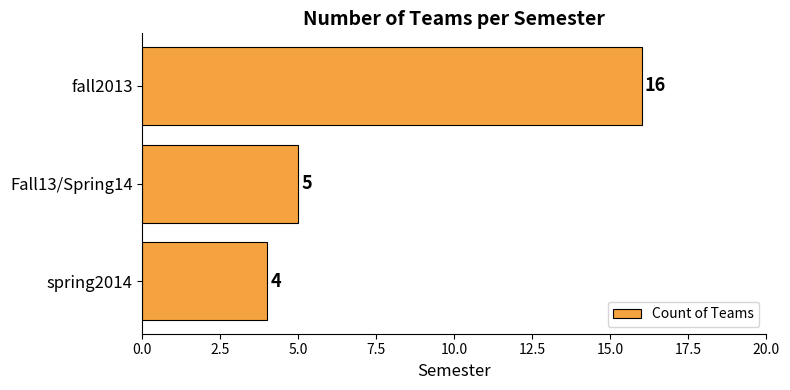

What is the sum of all values?

25